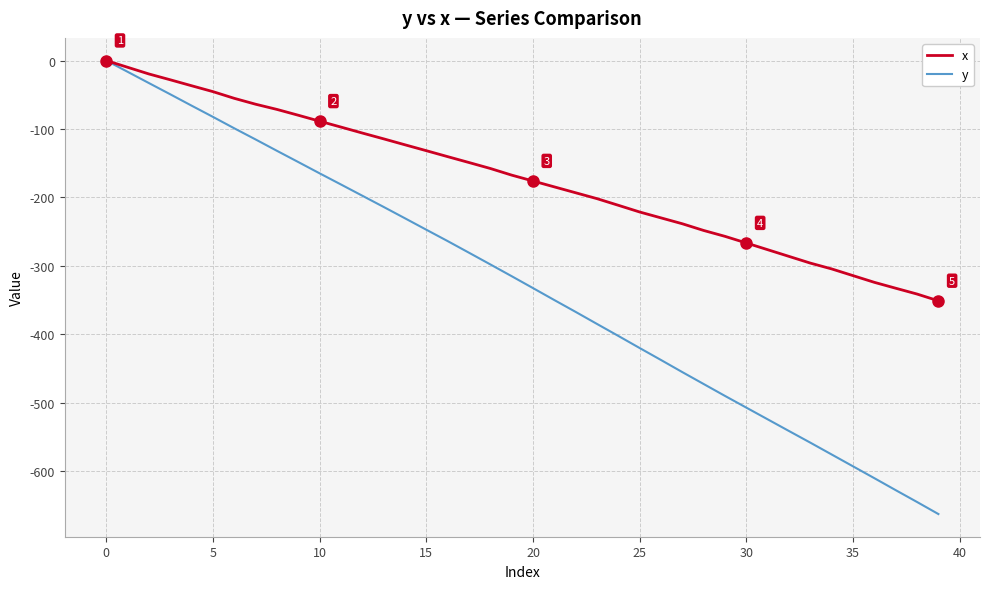

Rank the series by their average value, from lowest to highest.

y, x